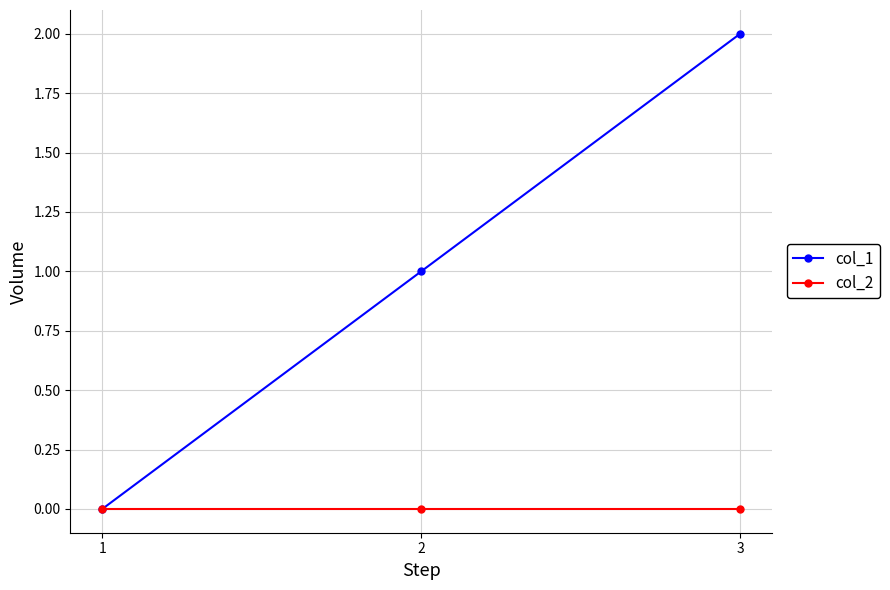

At which category is the sum across all series the highest?

3